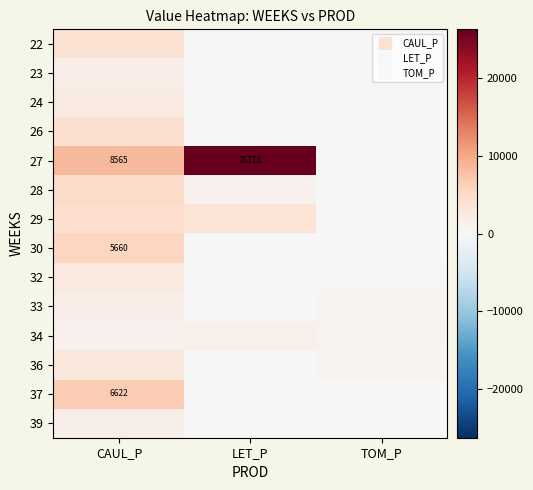

What is the spread (max minus min) of values at TOM_P?

905.5